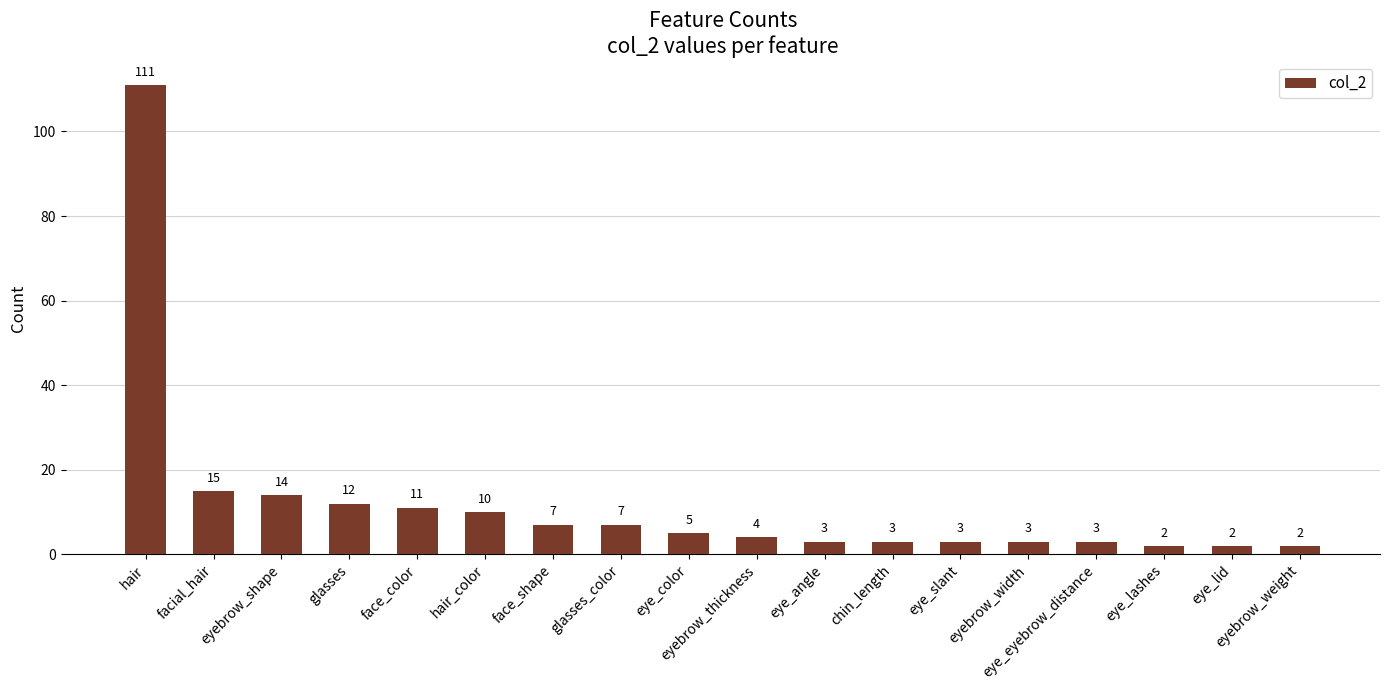

Where is the data nearest to the value 56?

facial_hair